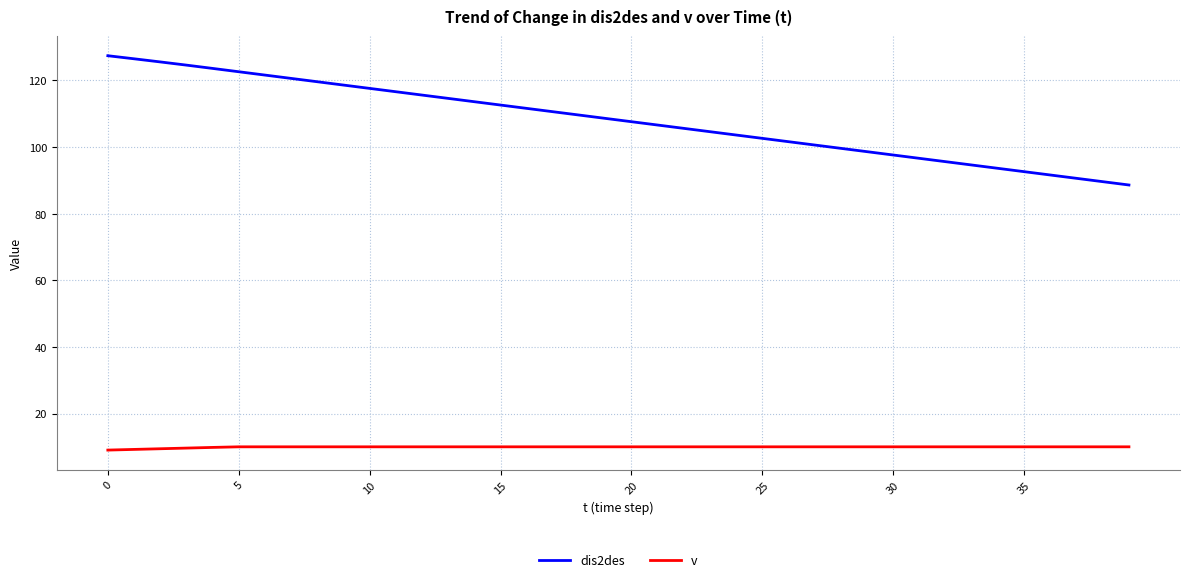

Which series has the largest range (max minus min)?

dis2des